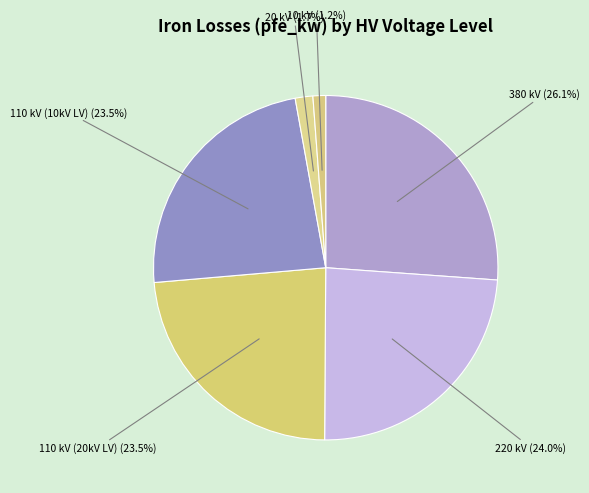

Count the number of slices in the pie.

6